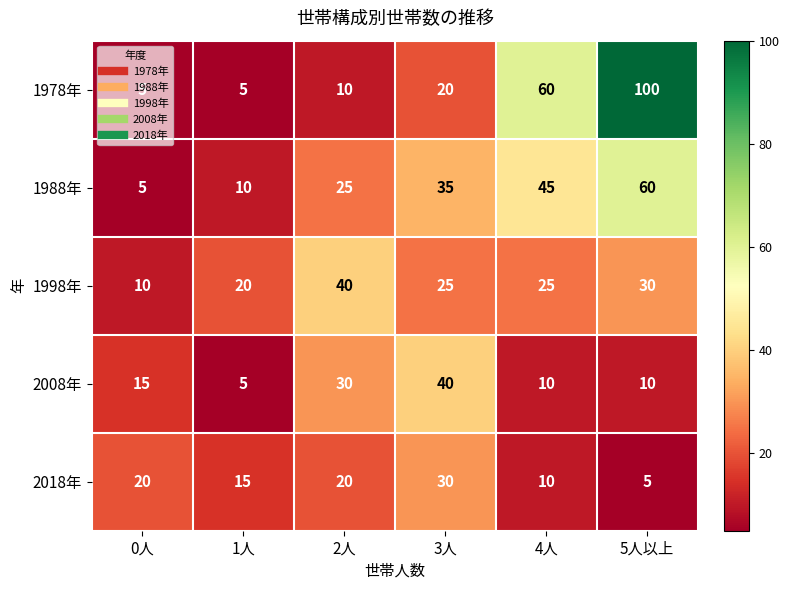

What is the total value across all series at 1人?

55